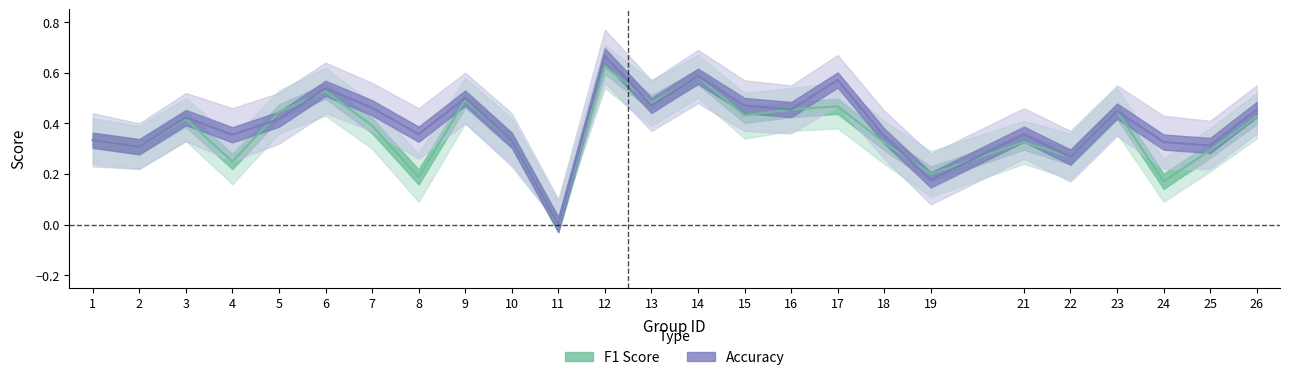

True or false: accuracy_upper has more than 0 points higher than both neighbors.

True